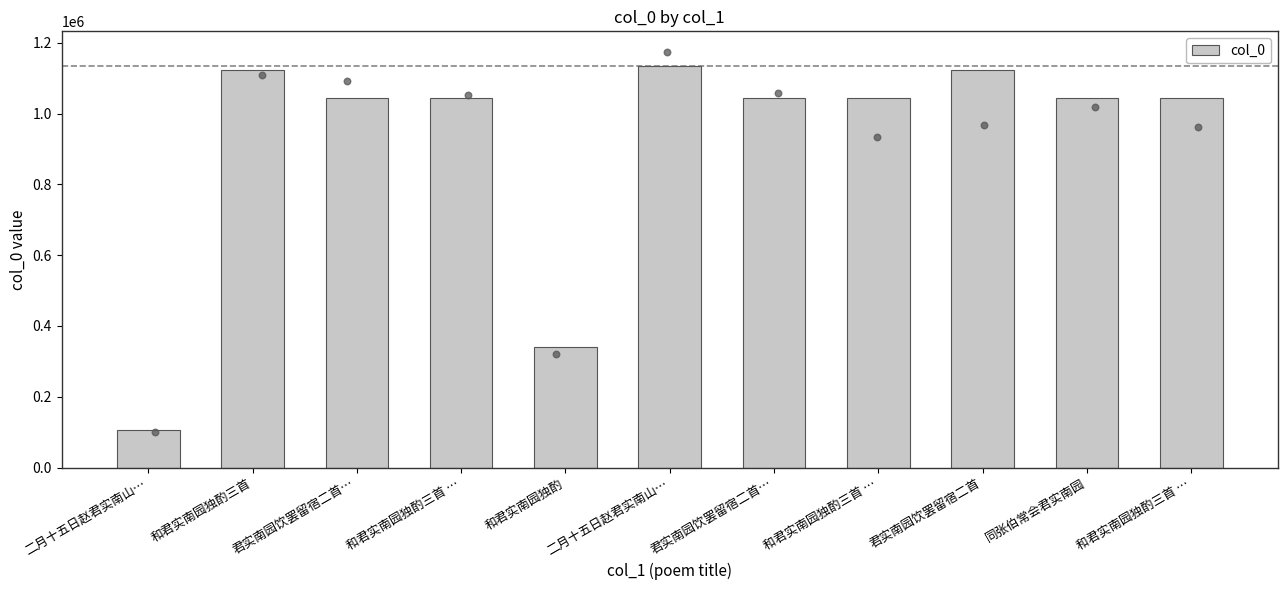

What is the change in value from 和君实南园独酌三首 to 和君实南园独酌三首 …?

-77453